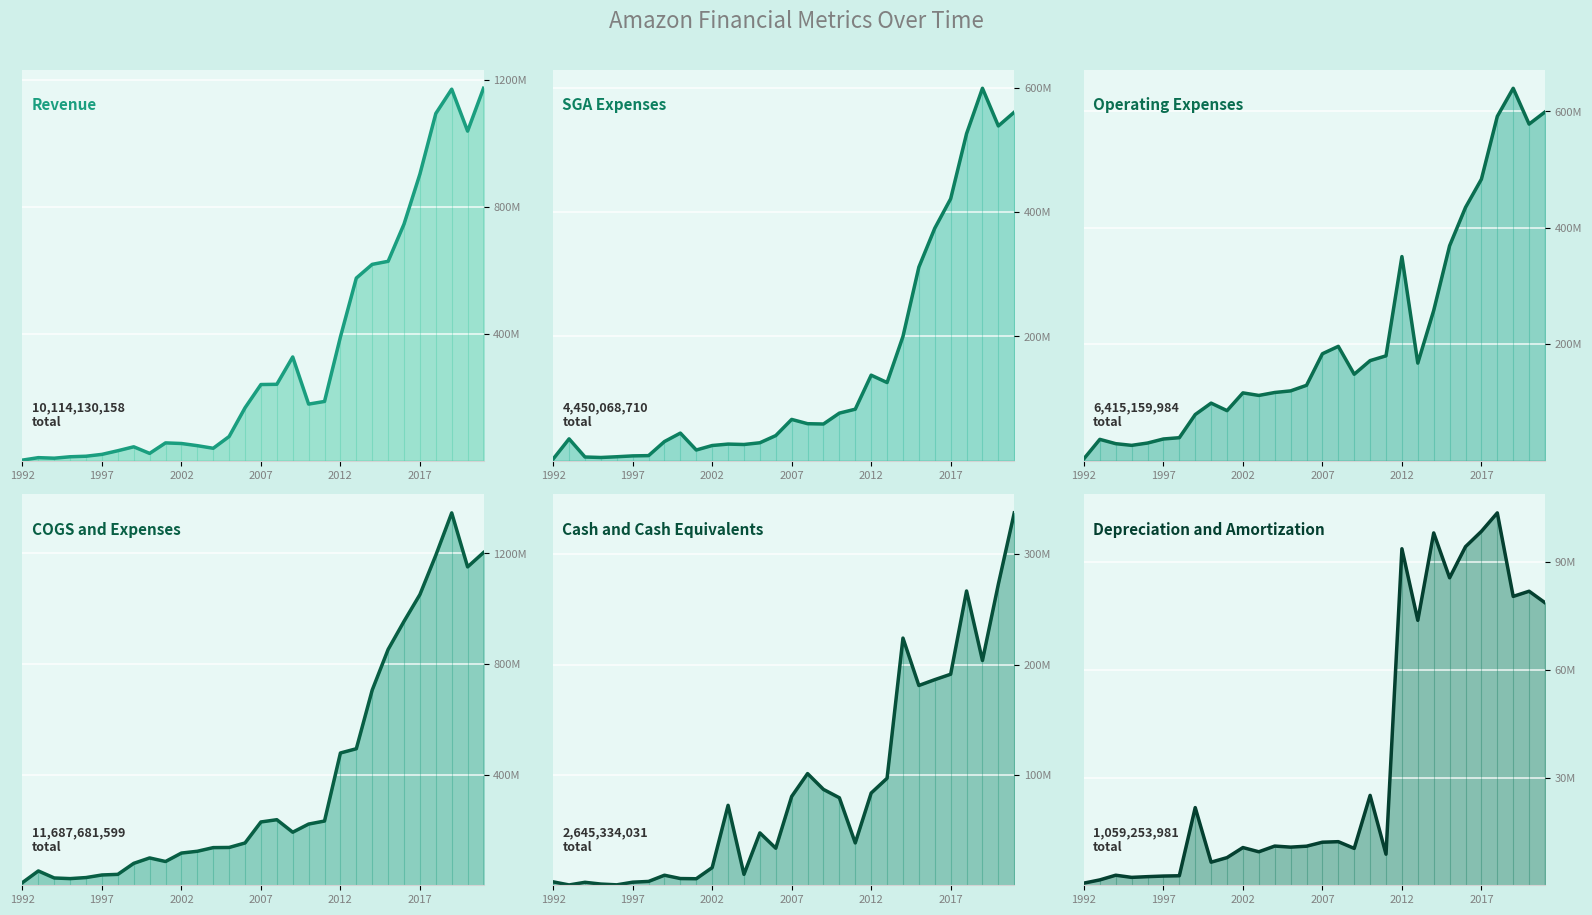

The value of Cash and Cash Equivalents (line) at 14 is 17839009. True or false?

False